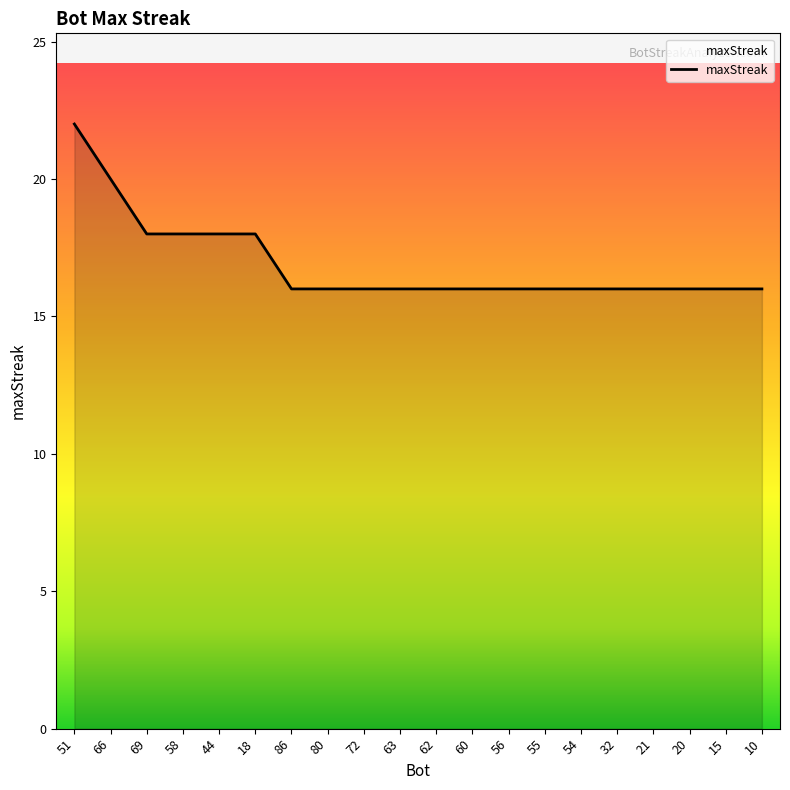

Between 51 and 44, which is larger?

51